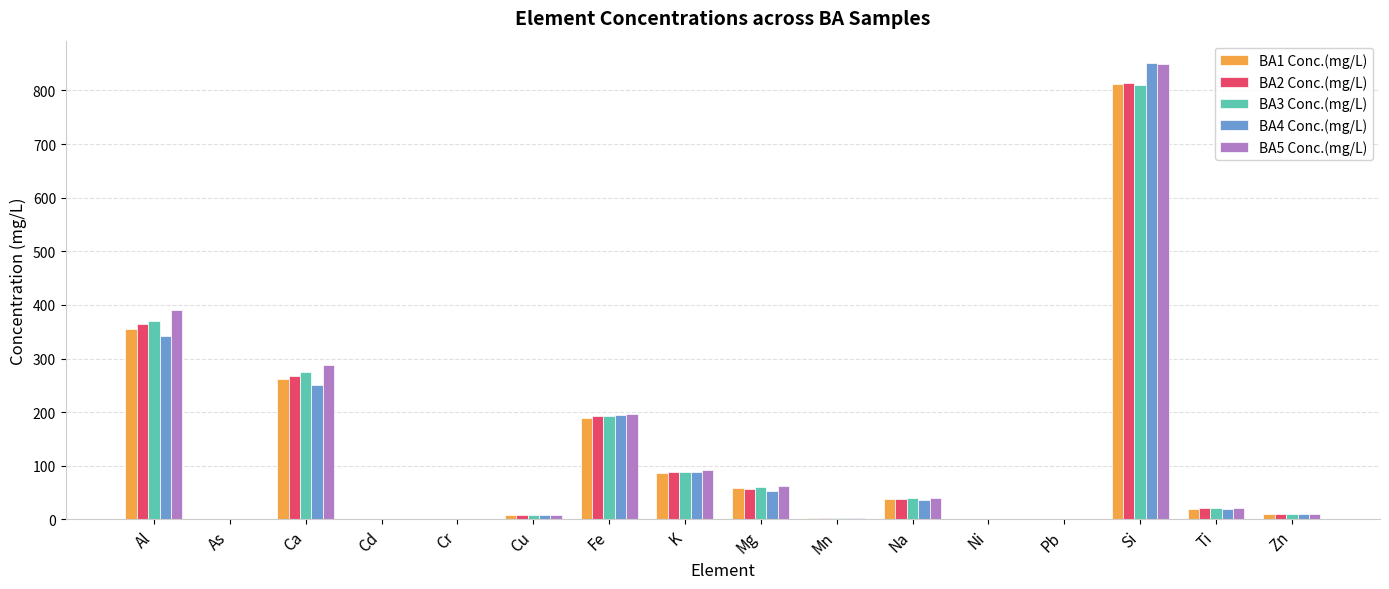

Which series changed the most between Mg and Si?

BA4 Conc.(mg/L)